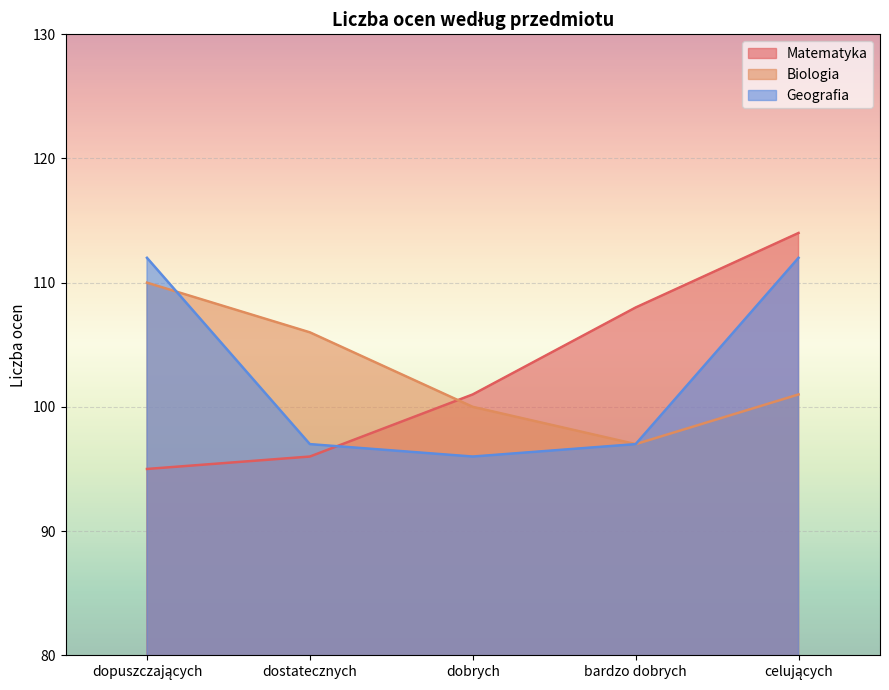

True or false: Geografia has a value of 39 at dopuszczających.

False